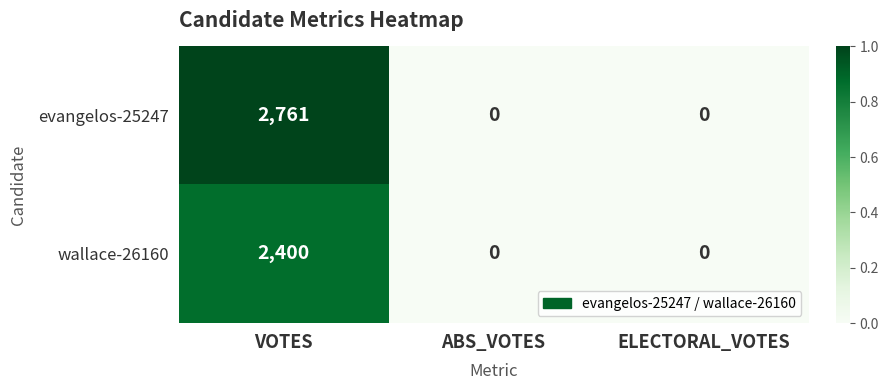

What is the difference between the maximum and minimum values in the wallace-26160 series?

2400